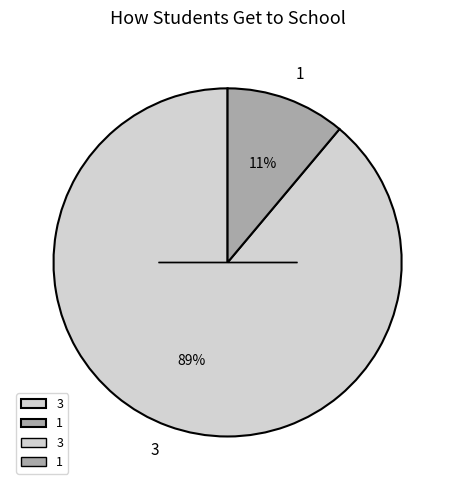

Does 3 account for over 50% of the chart?

Yes